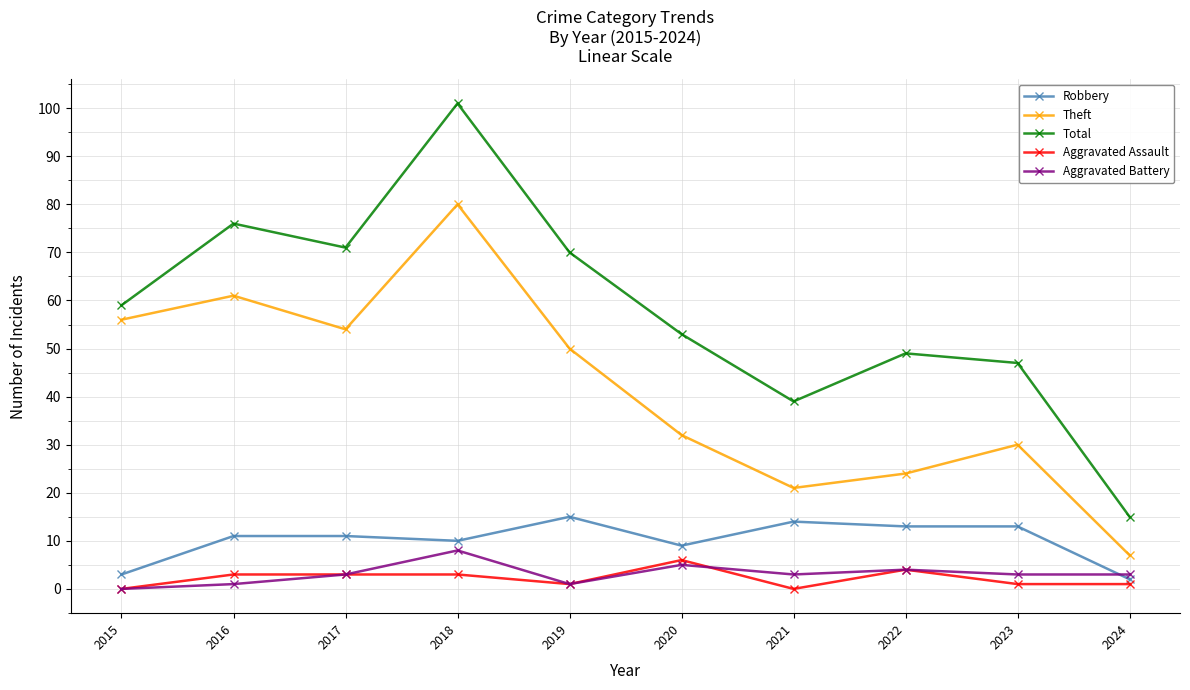

Which series ends up on top after the final intersection of Aggravated Battery and Robbery?

Aggravated Battery